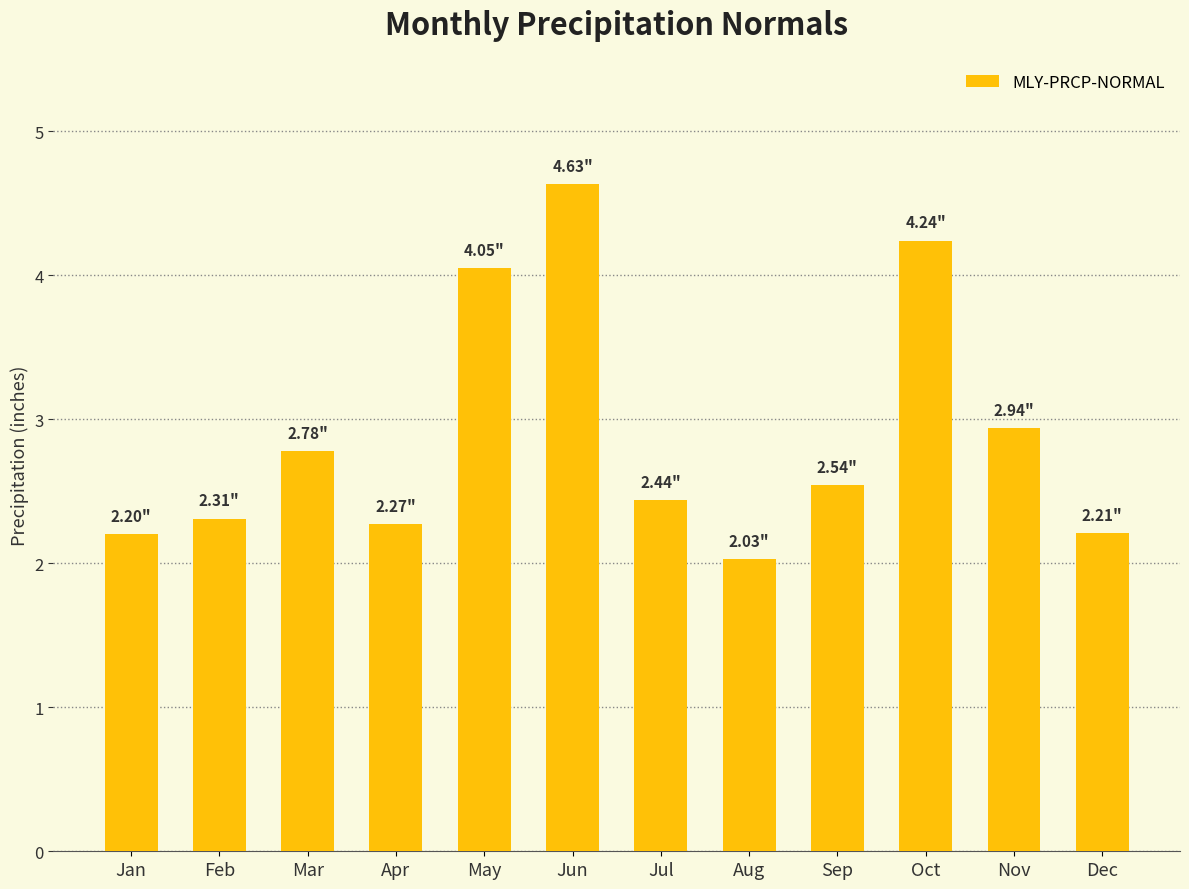

What is the value of the 4th bar from the left?

2.3